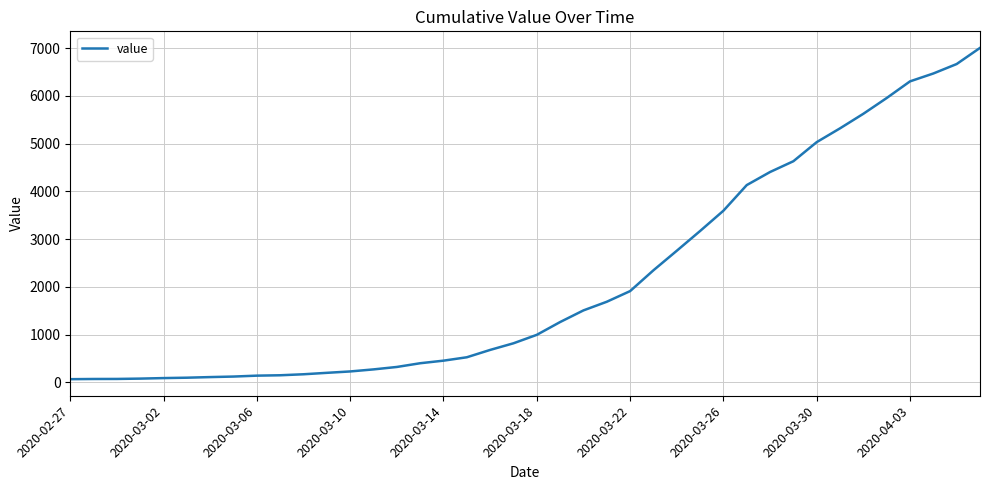

What is the difference between the maximum and minimum values?

6940